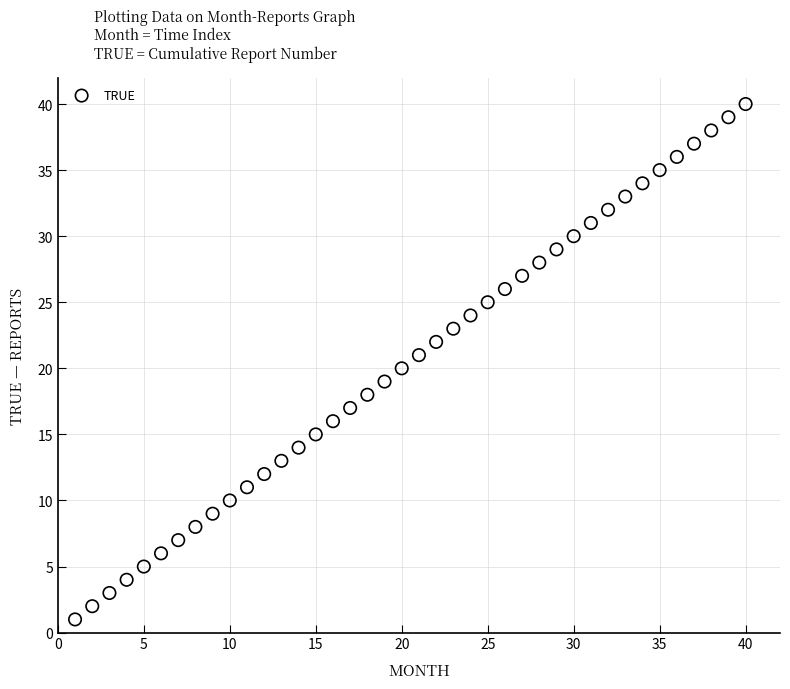

What is the range of Y values (max minus min)?

39